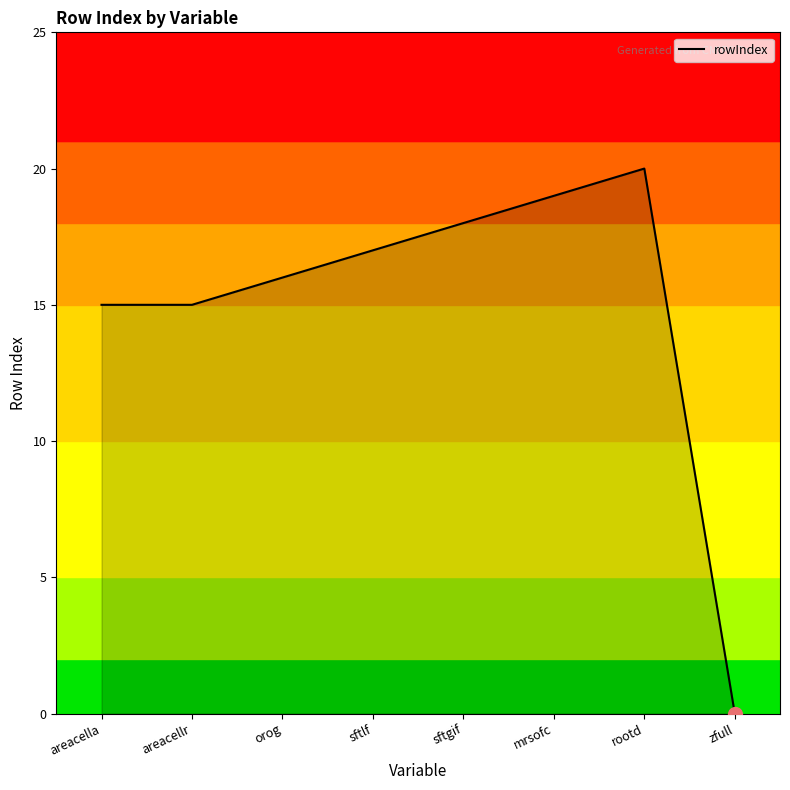

Does the chart display data point markers on the line(s)?

No